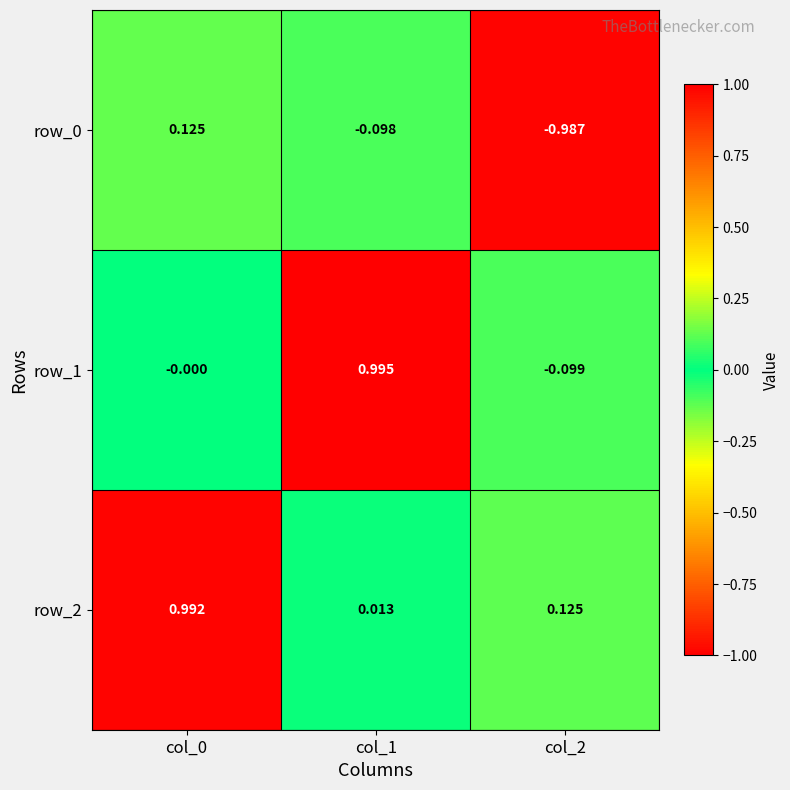

How many data points in row_0 are above 0?

1